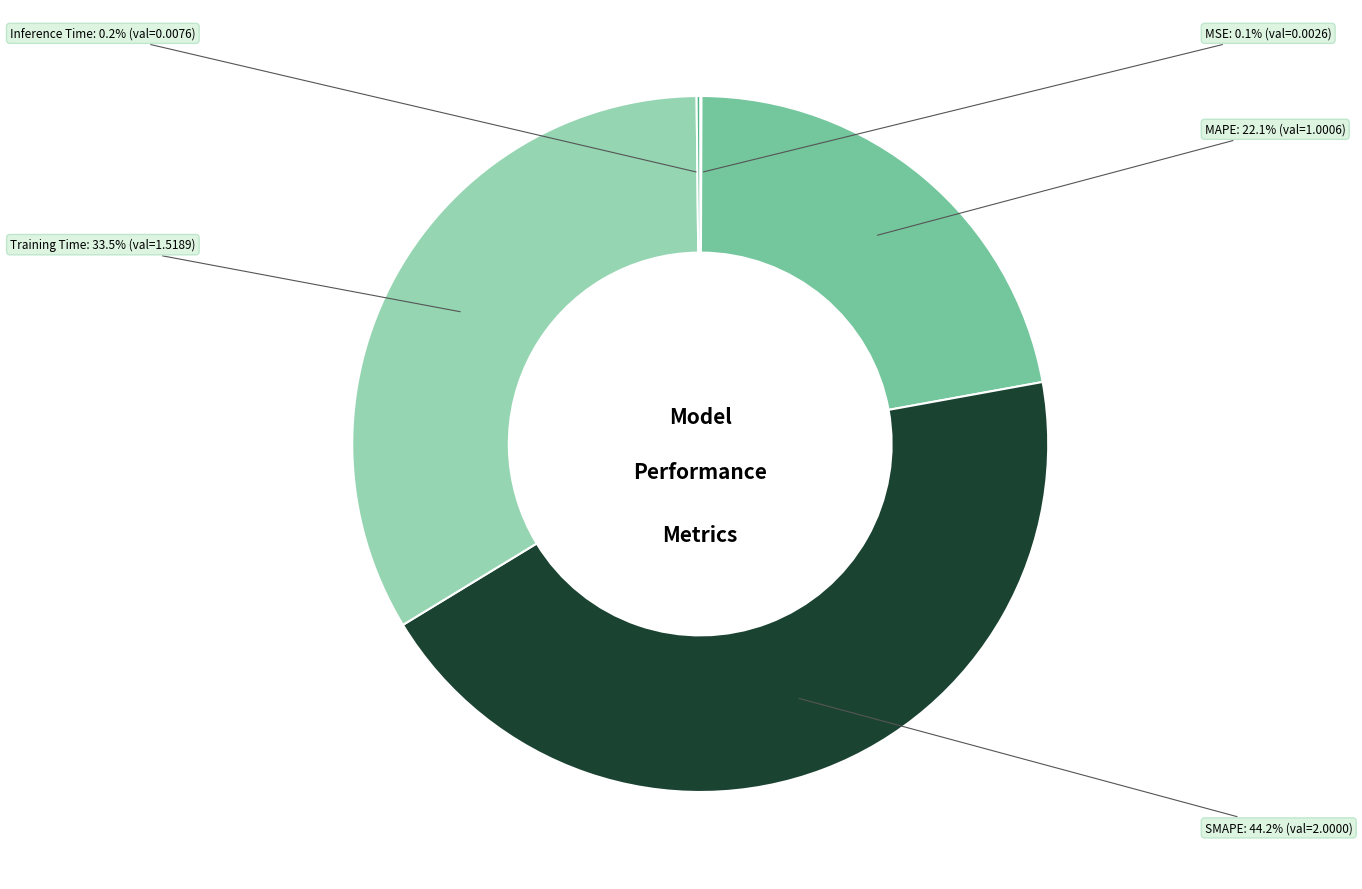

Is the sum of SMAPE and MAPE greater than half?

Yes